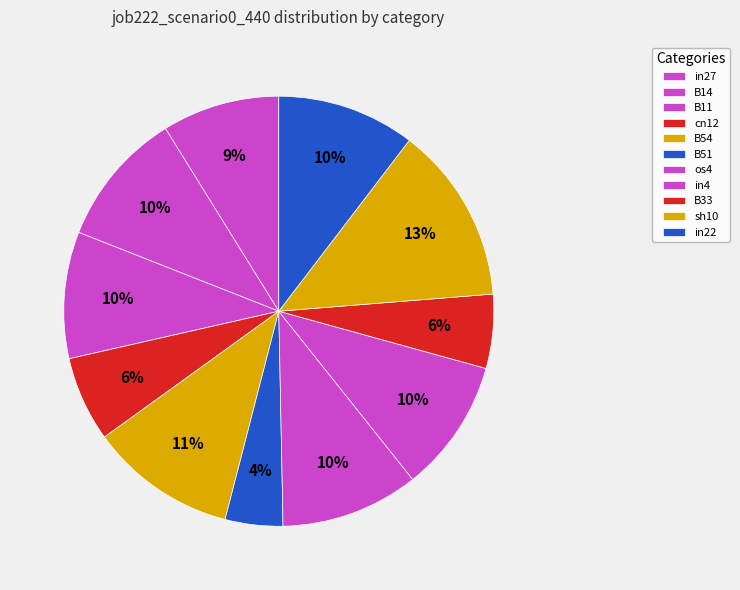

To the nearest percent, what is the difference between the largest and smallest slice percentages?

9%